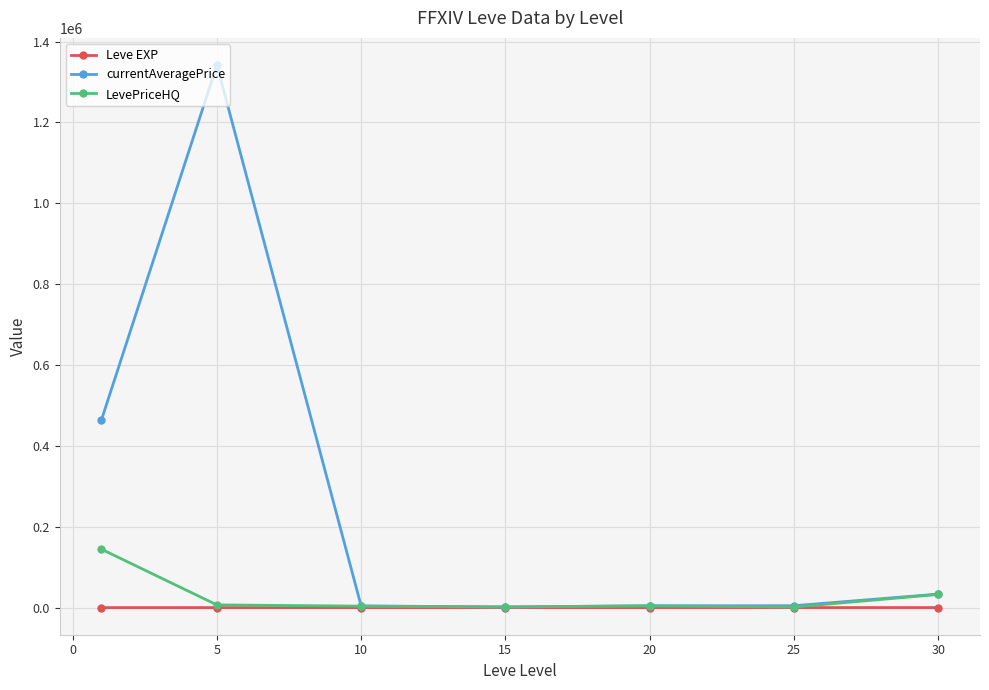

How many lines are shown in the chart?

3